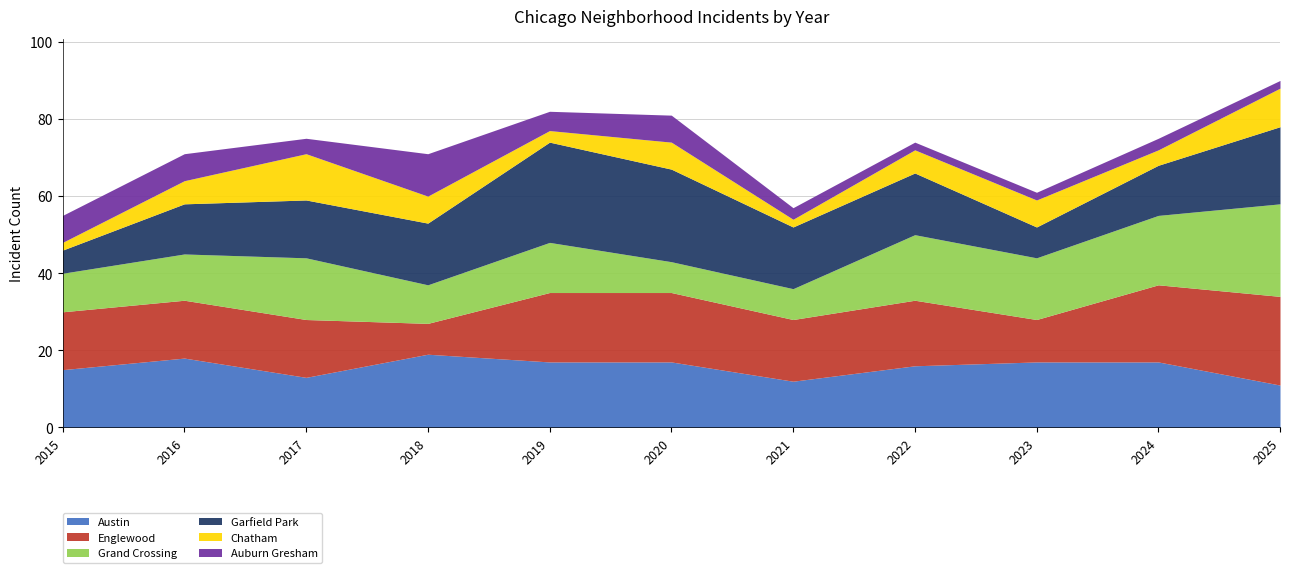

Does the chart have visible grid lines?

Yes